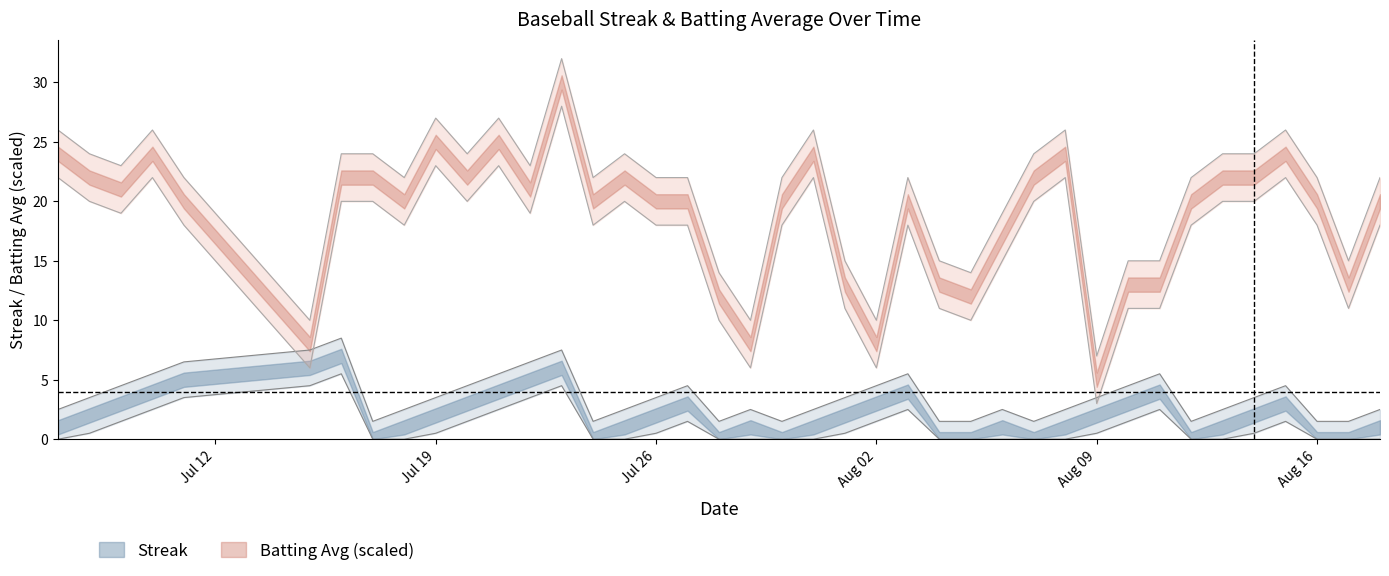

Which series has the widest spread of values?

Batting Average1